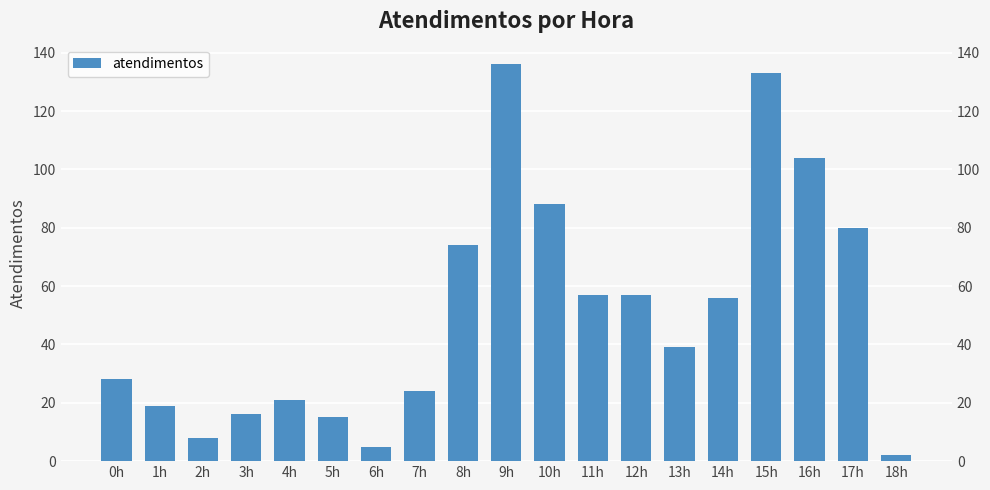

List the labels in order of value, smallest first.

18h, 6h, 2h, 5h, 3h, 1h, 4h, 7h, 0h, 13h, 14h, 11h, 12h, 8h, 17h, 10h, 16h, 15h, 9h